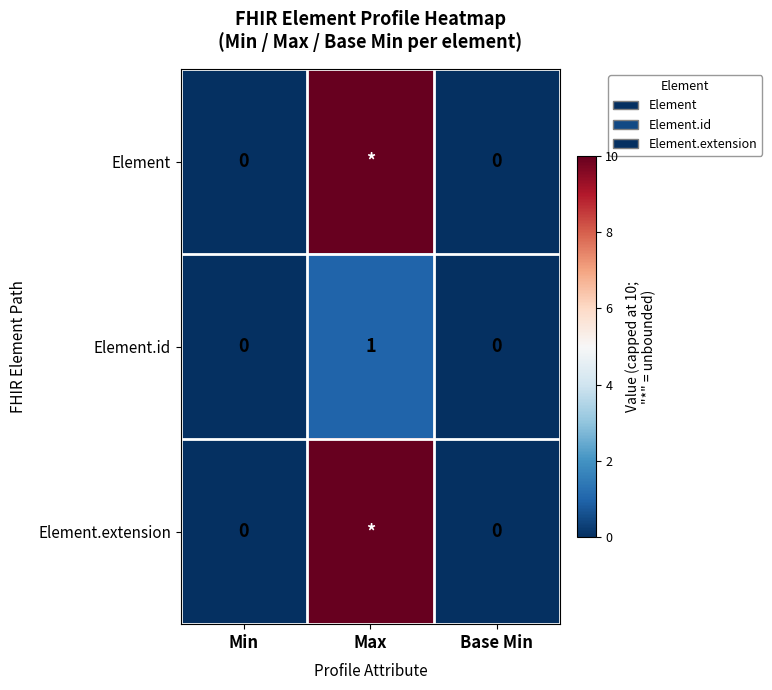

How many values in Element.id are above zero?

1